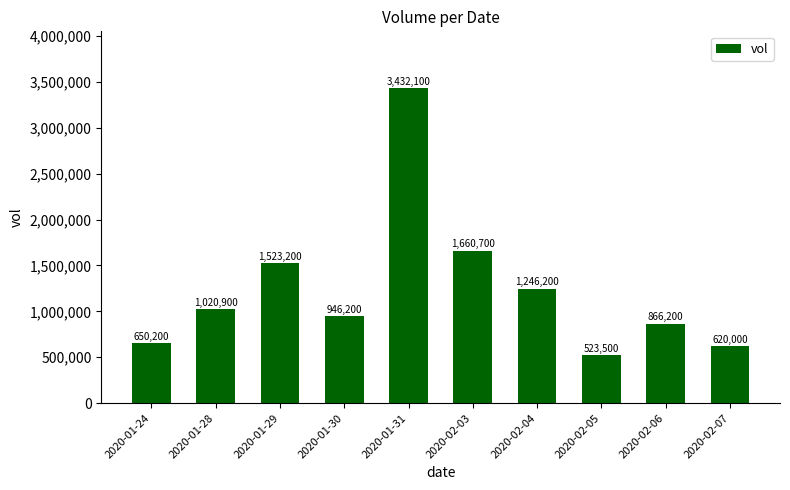

What is the change in value from 2020-01-28 to 2020-01-30?

-74700